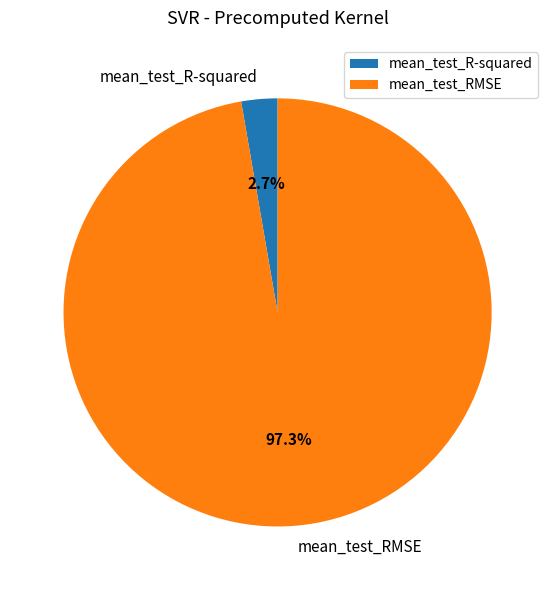

Which slice is the largest?

mean_test_RMSE